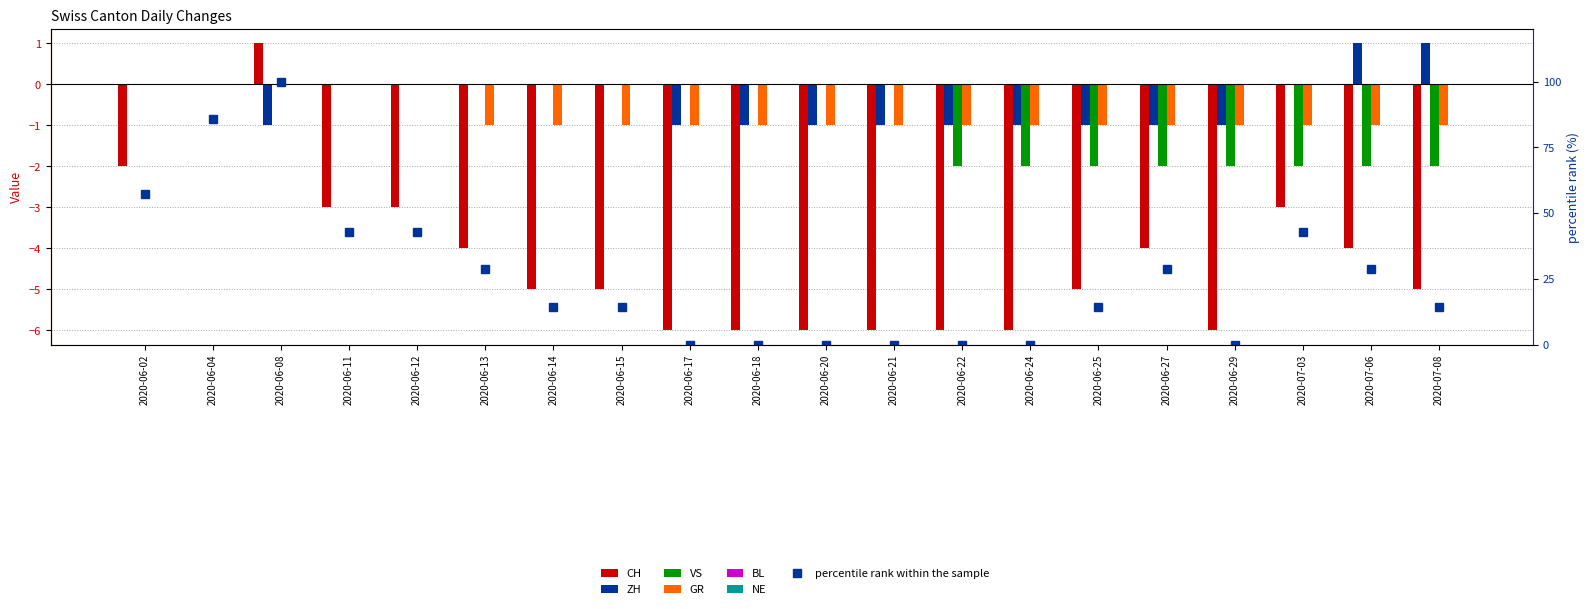

List the series in order of their peak value, highest first.

CH, ZH, VS, GR